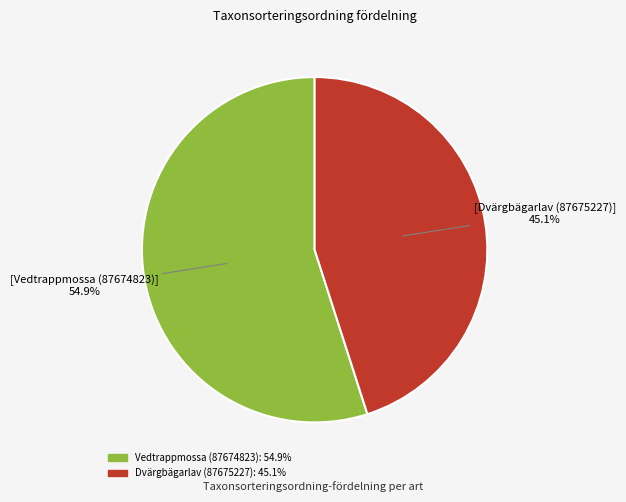

To the nearest percent, what is the difference between the largest and smallest slice percentages?

10%